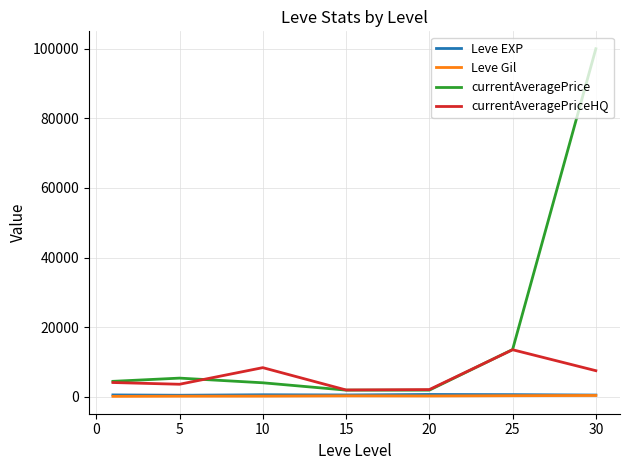

What is the greatest value displayed?

100000.0